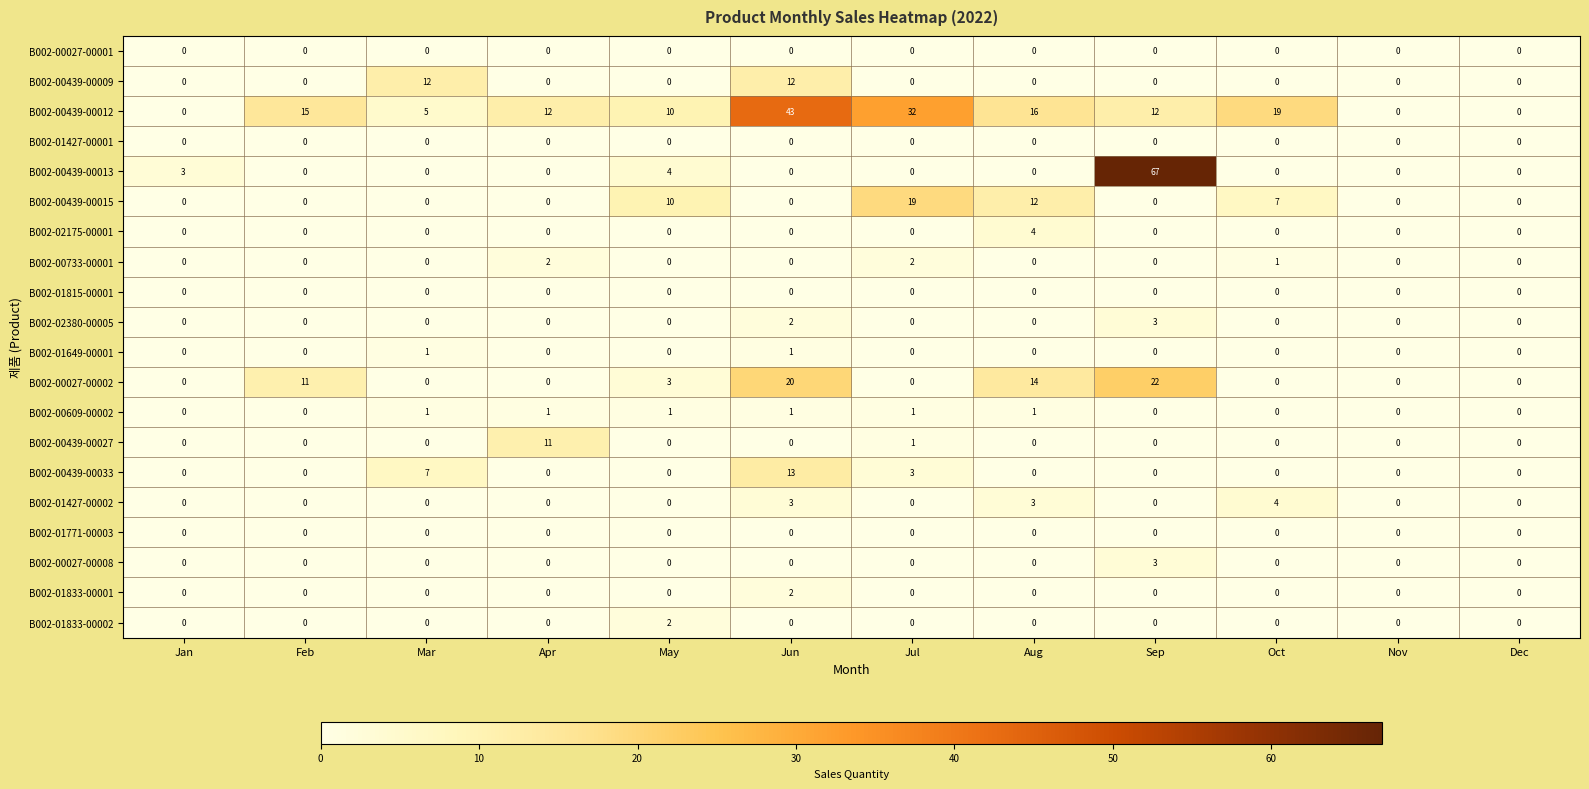

Is the value of B002-00027-00008 at Apr greater than the value of B002-02175-00001 at Aug?

No